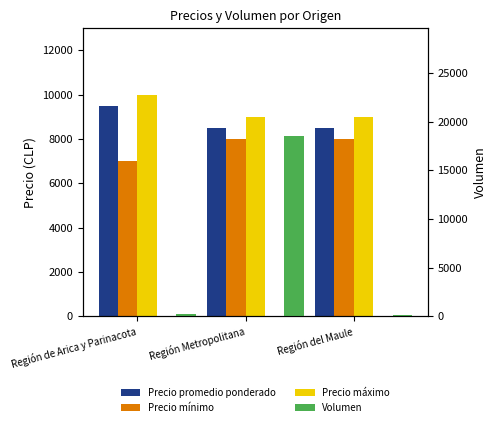

How many bars are there in total?

12